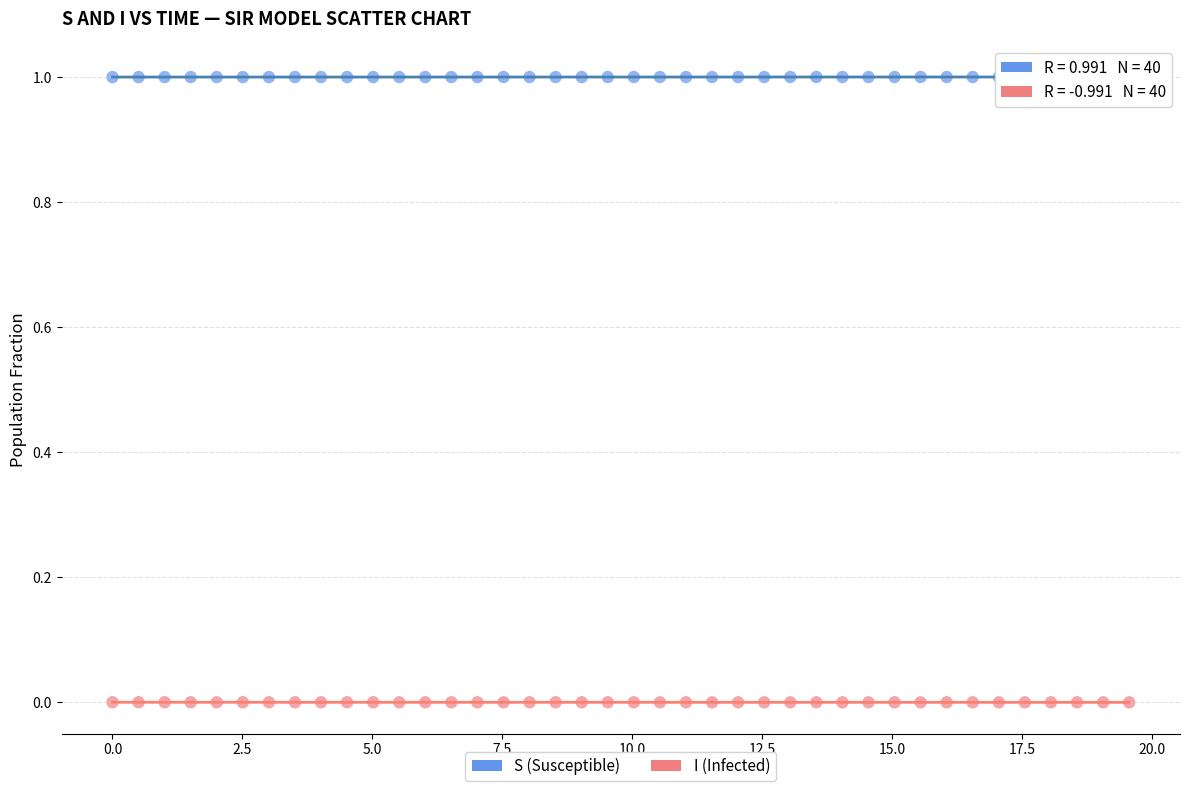

What are all the series names shown in the legend?

S (Susceptible), I (Infected)